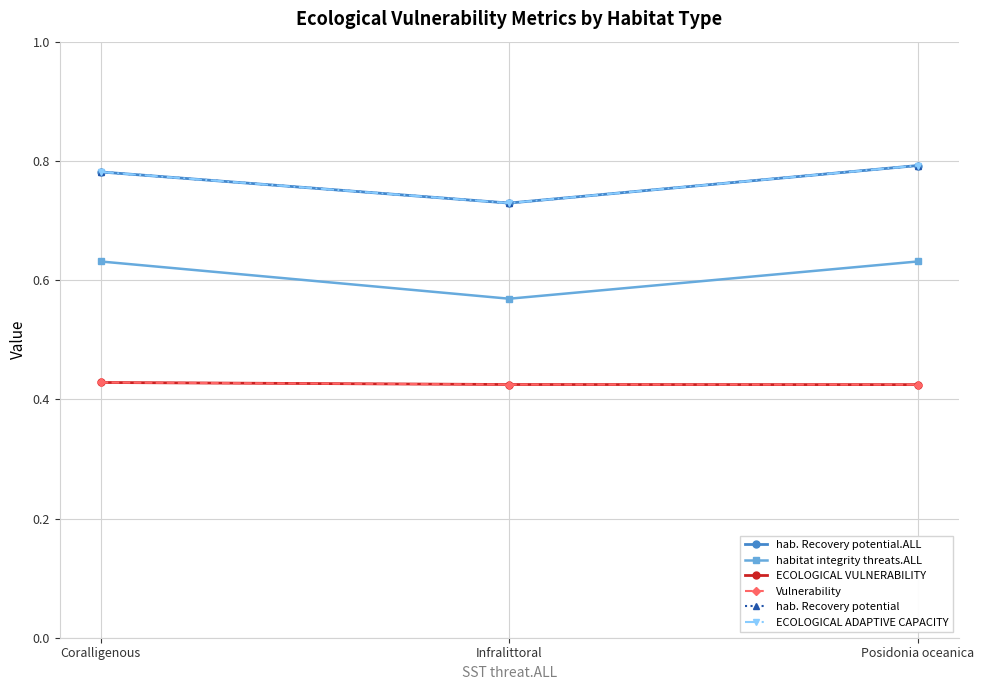

Is it true that hab. Recovery potential equals 0.4 at Infralittoral?

False